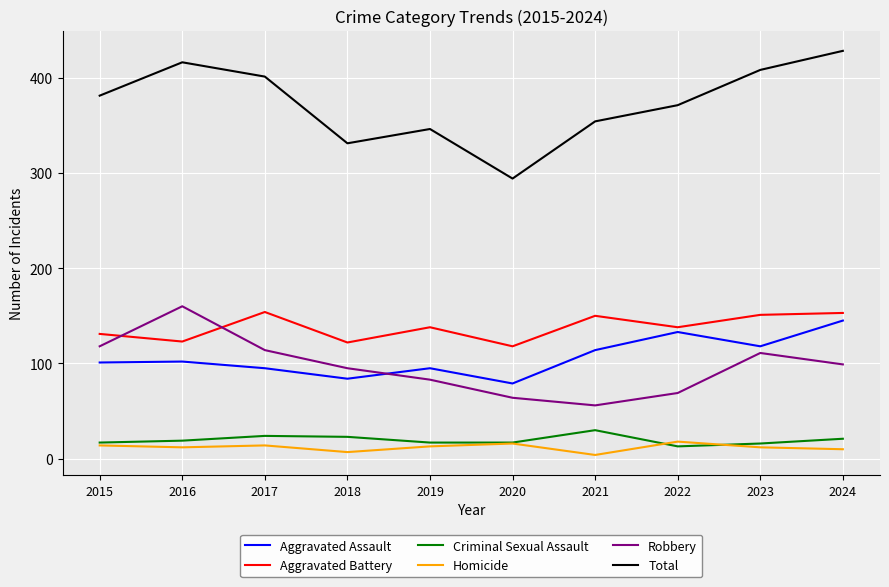

How many lines are shown in the chart?

6